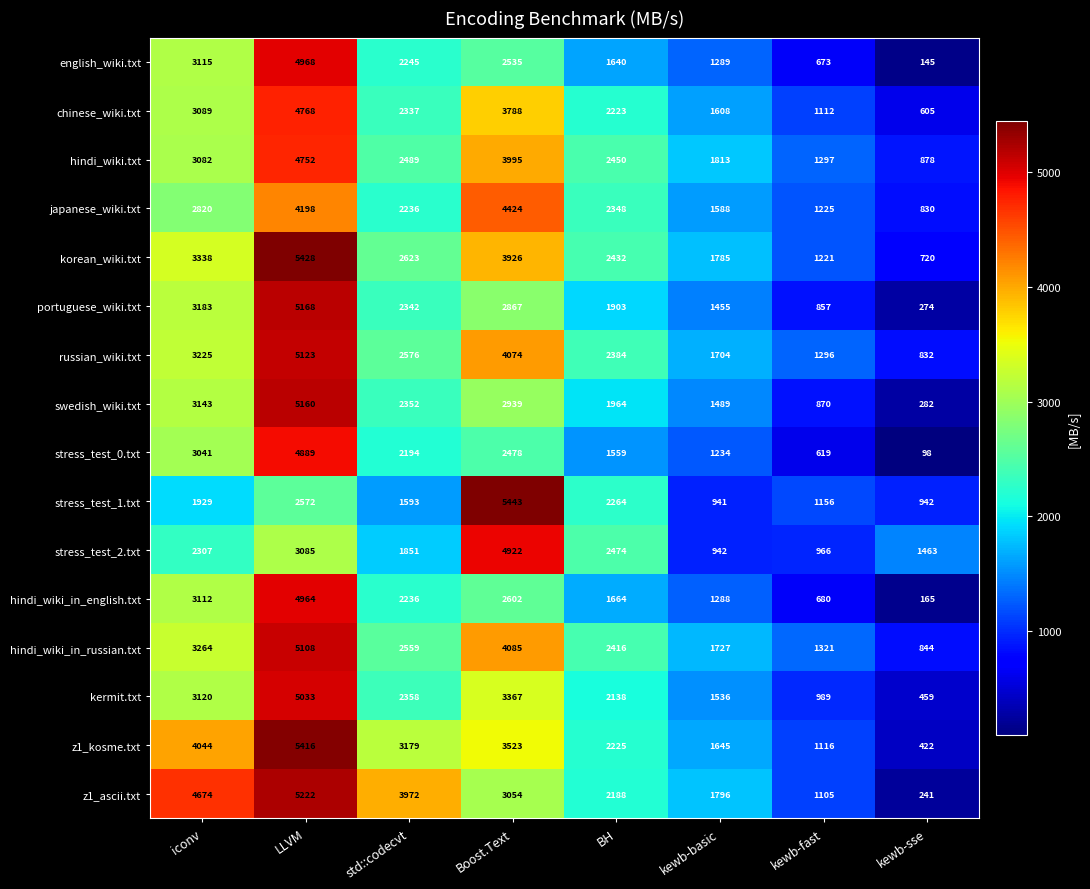

Is the value of russian_wiki.txt at kewb-fast greater than the value of korean_wiki.txt at LLVM?

No